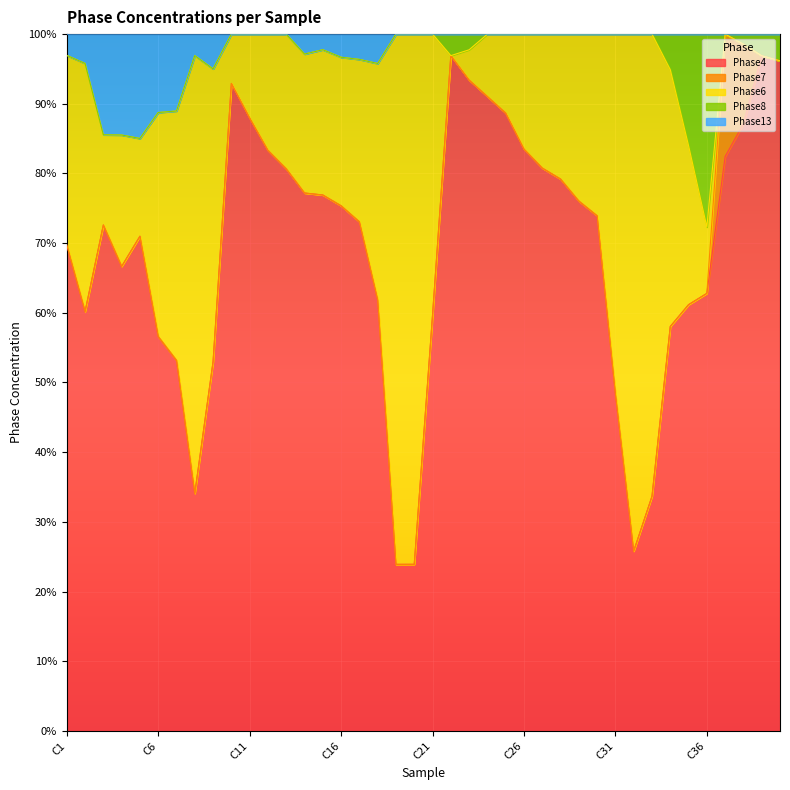

How many interior local peaks does the Phase7 series have?

1